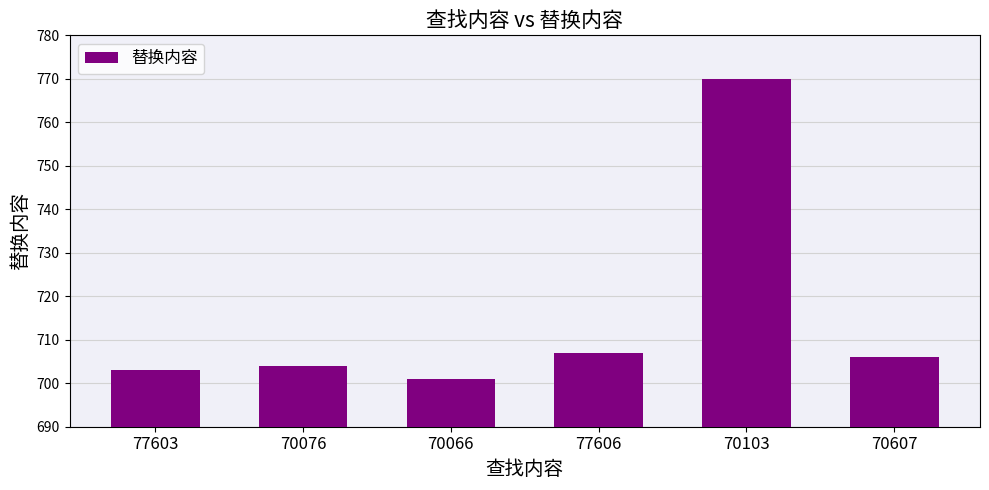

Between 70076 and 70066, which is larger?

70076